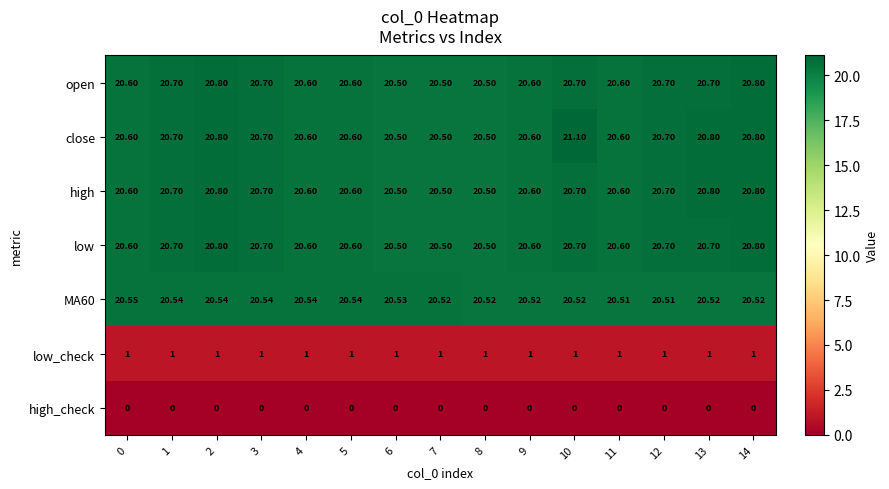

Which series has the largest total across all categories?

close